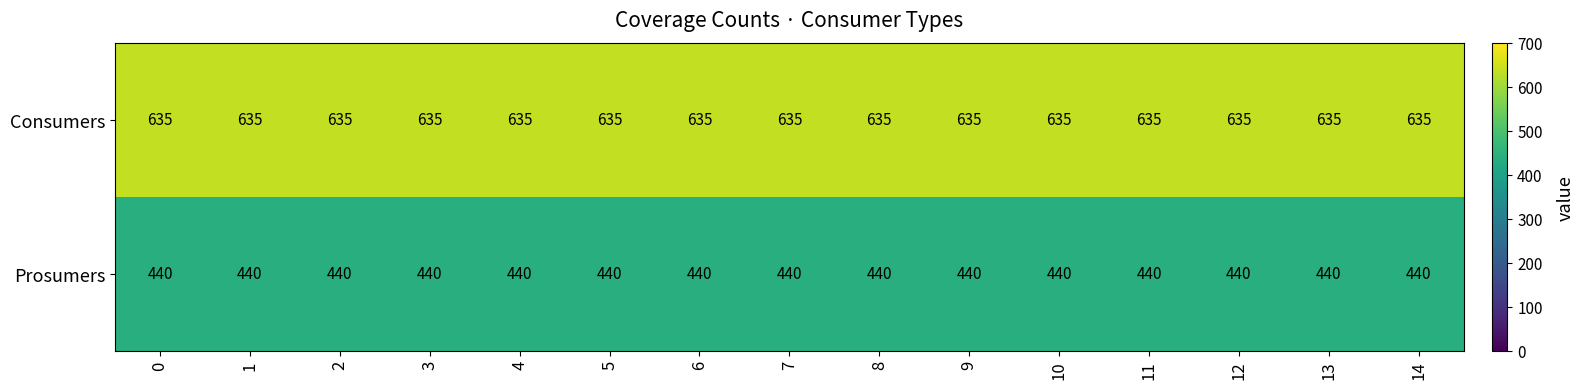

The value of Consumers at 4 is 635. True or false?

True